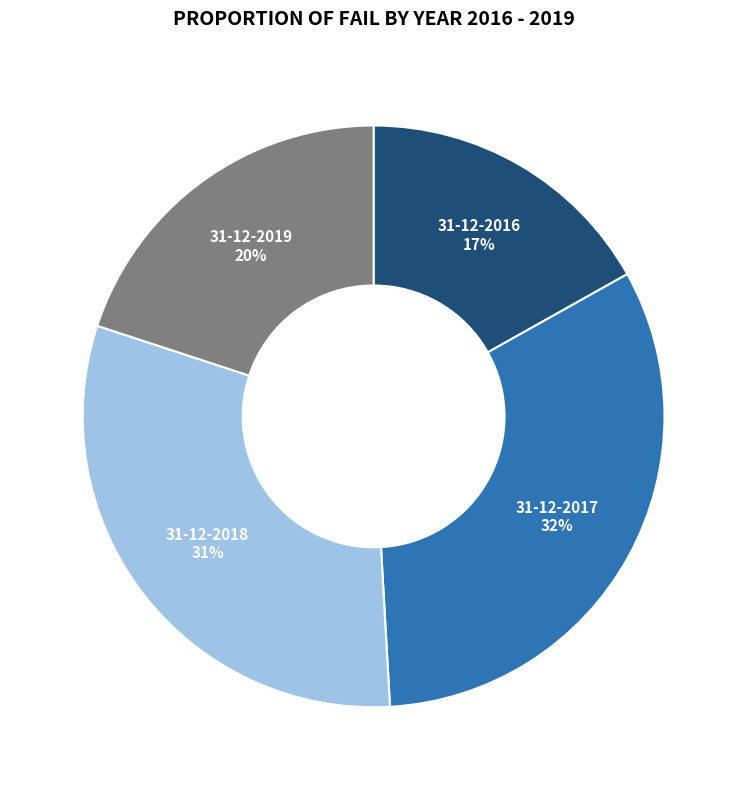

Is it true that 31-12-2018 is 31% of the pie?

True